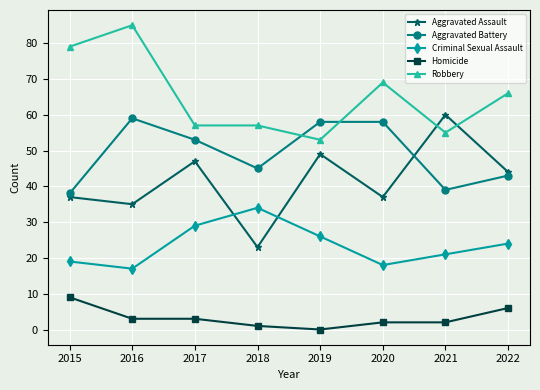

What value does the Criminal Sexual Assault series have at 2021?

21